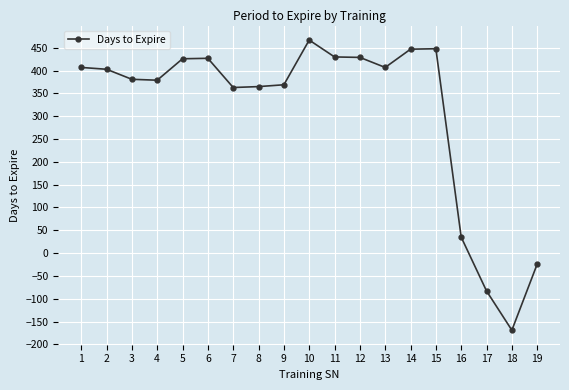

Which label corresponds to the smallest value in the chart?

18